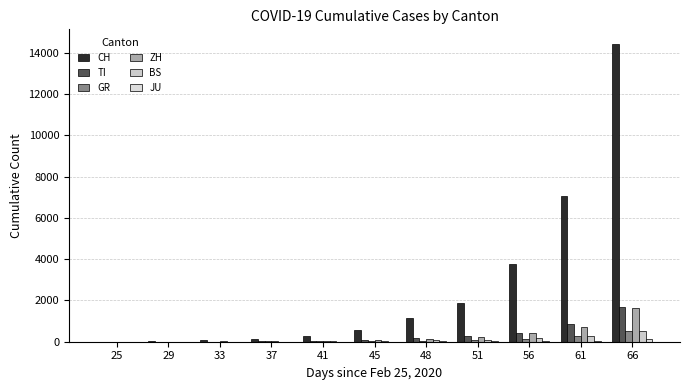

What is the difference between the CH values at 51 and 48?

748